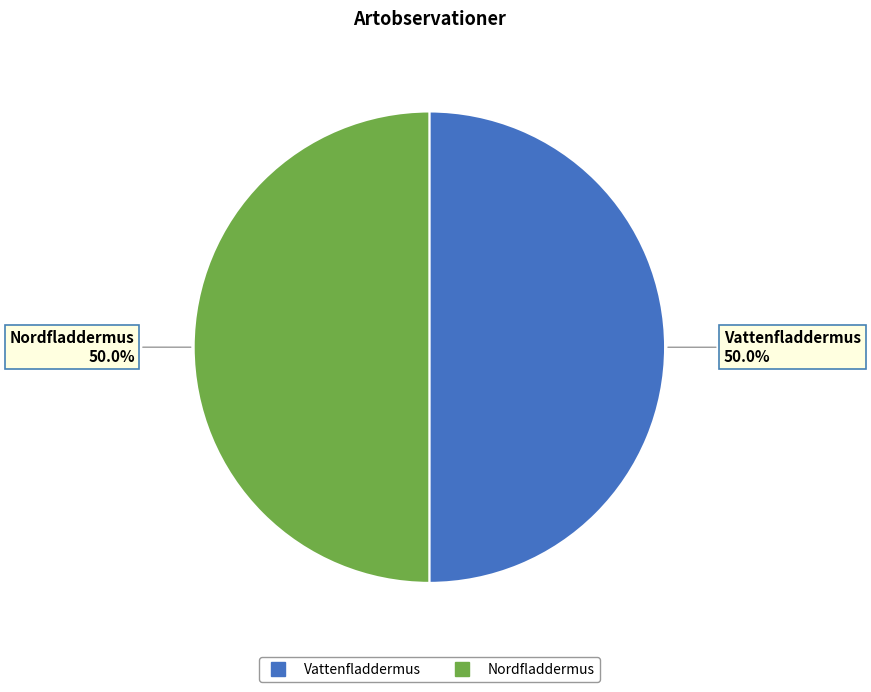

To the nearest percent, what percentage of the pie is Nordfladdermus?

50%